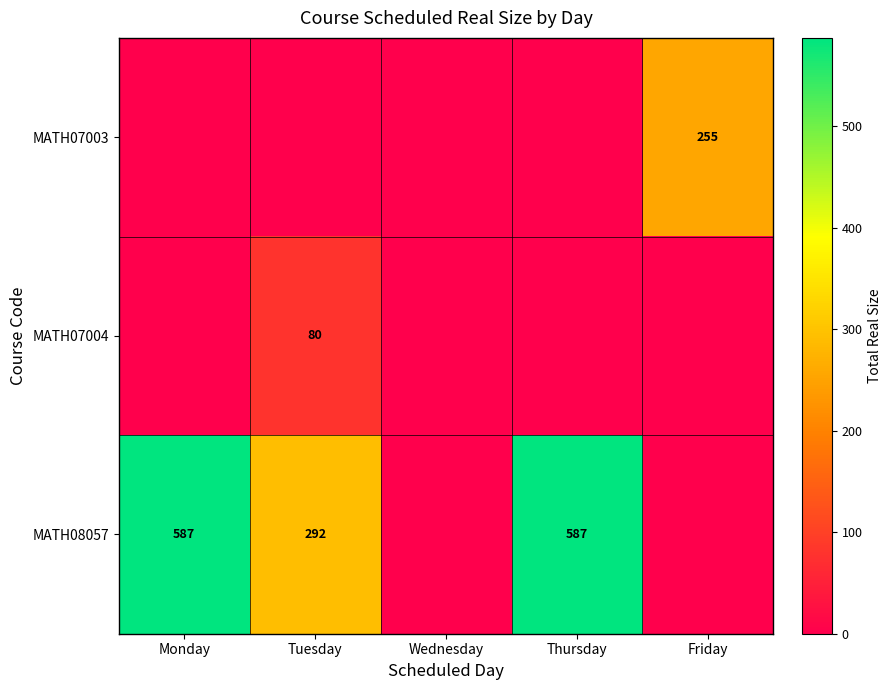

The MATH07003 series shows 90 at Friday. True or false?

False